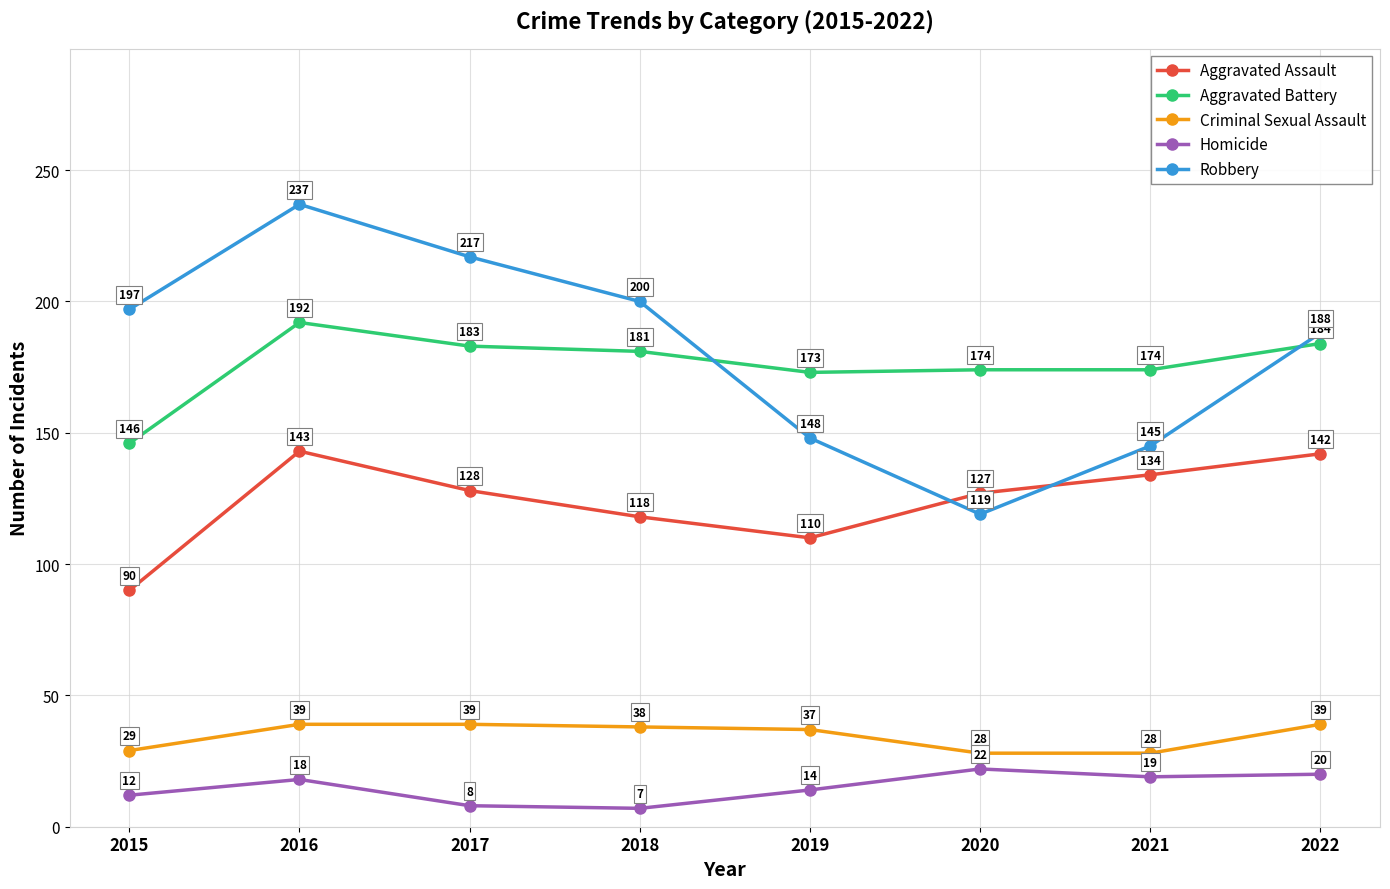

What are all the series names shown in the legend?

Aggravated Assault, Aggravated Battery, Criminal Sexual Assault, Homicide, Robbery